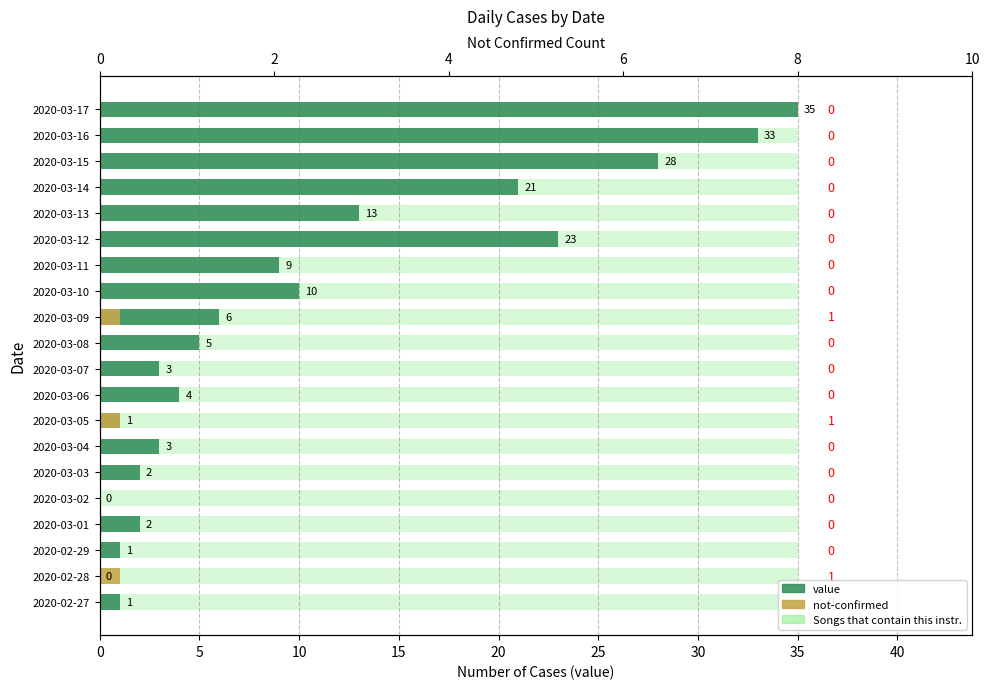

Is the value of value at 2020-03-16 greater than the value of not-confirmed at 2020-03-17?

Yes